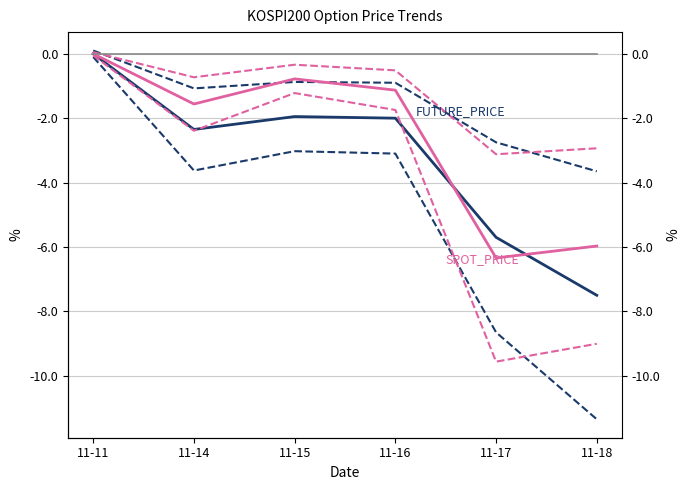

The value of SPOT_PRICE at 11-16 is -2.0. True or false?

False